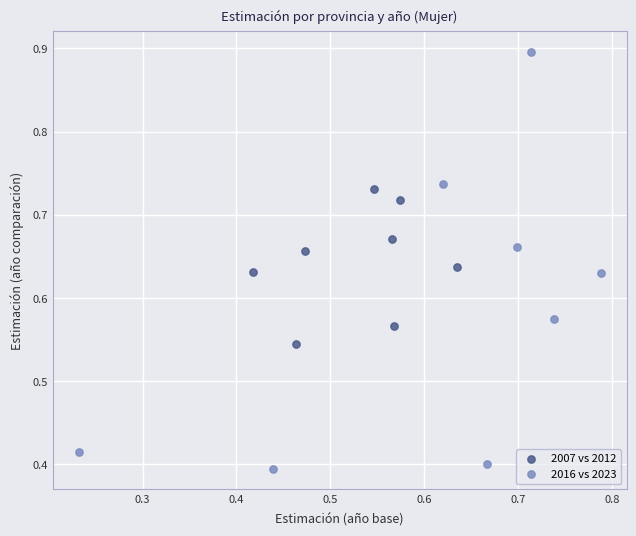

Which series reaches the maximum Y coordinate?

2016 vs 2023